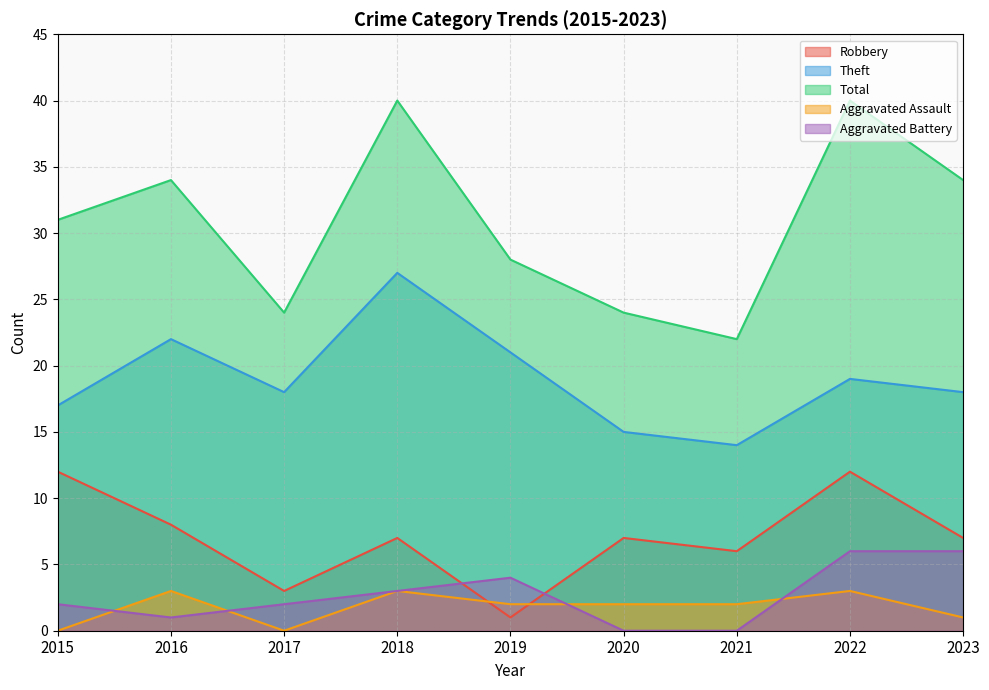

How many lines are shown in the chart?

5